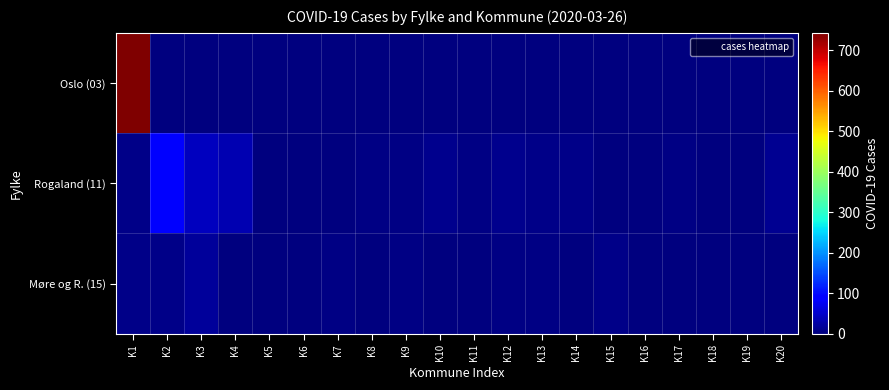

At which category does the chart reach its peak across all series?

K1